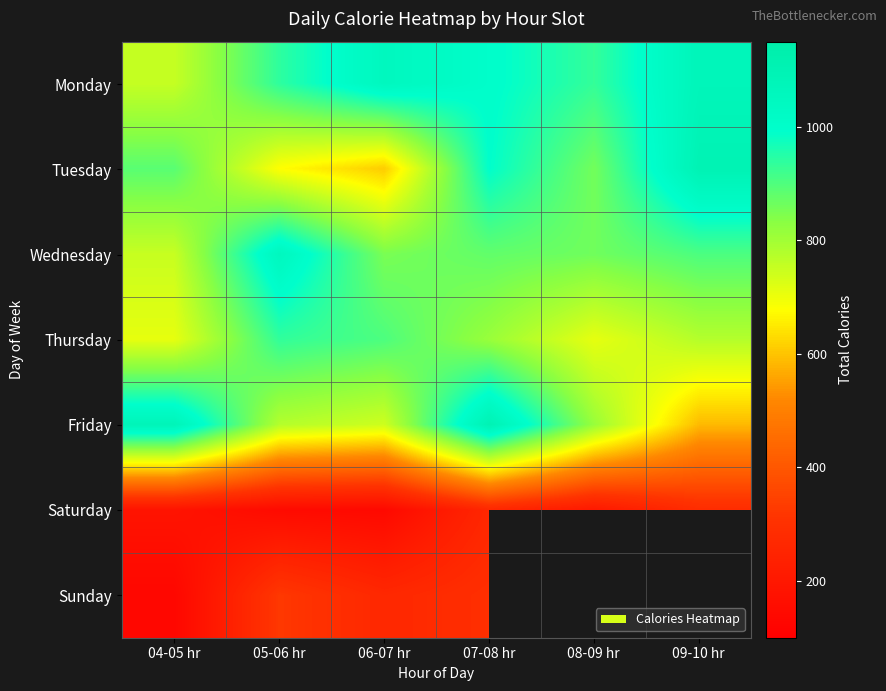

Rank the series by their maximum value, from lowest to highest.

Saturday, Sunday, Thursday, Wednesday, Monday, Tuesday, Friday